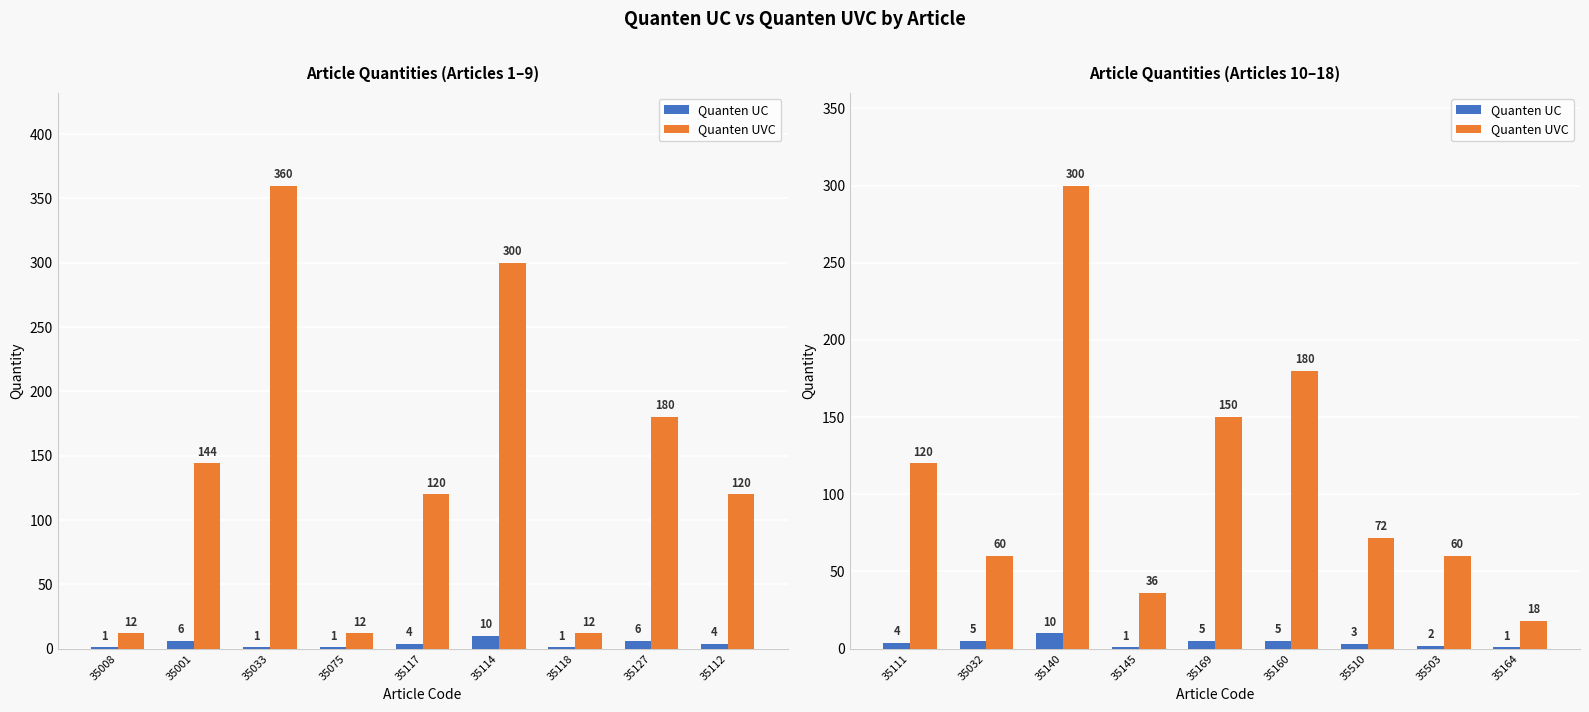

How many groups of bars are there?

9